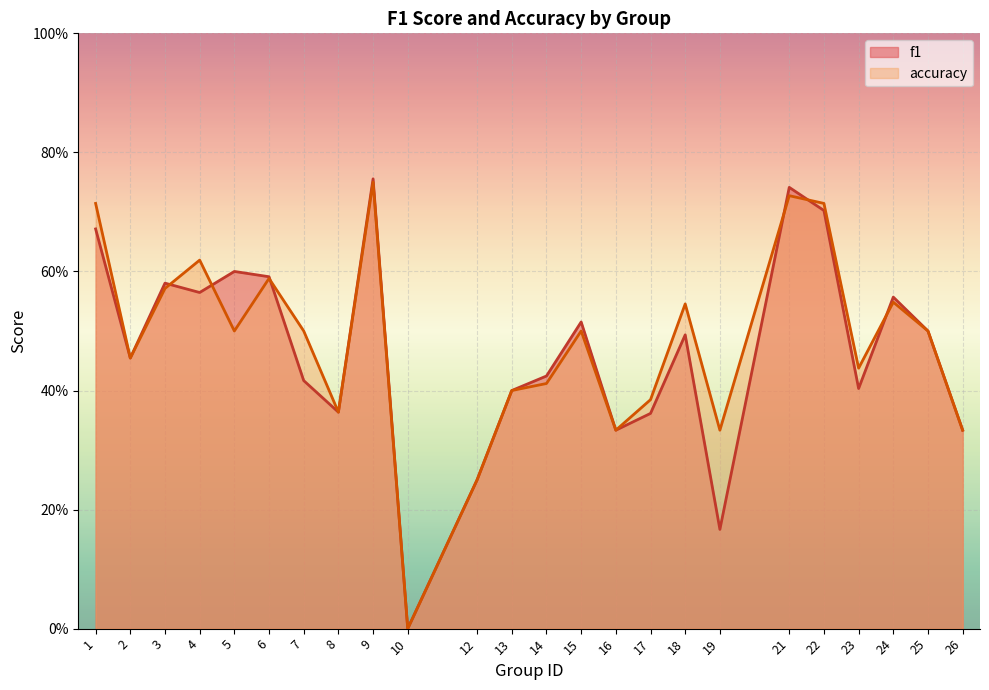

At which category does the chart reach its minimum across all series?

10